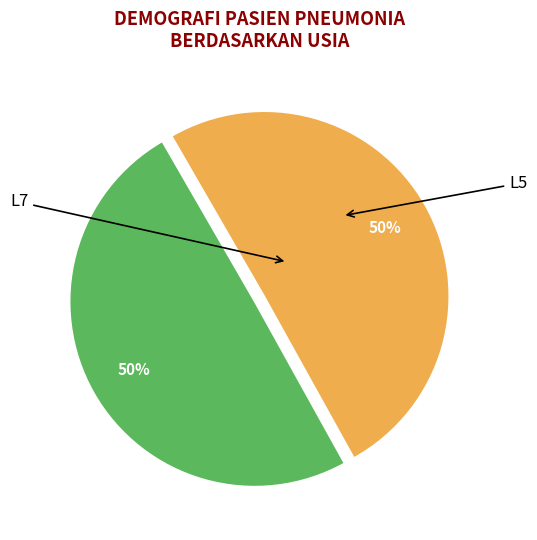

To the nearest percent, what is the average slice percentage?

50%